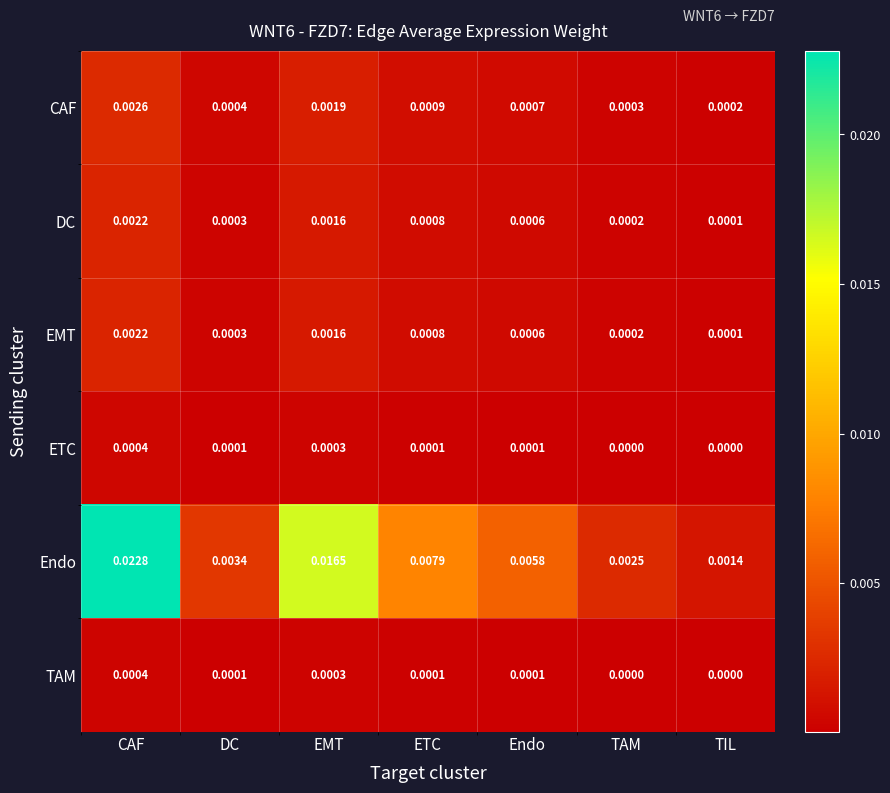

At how many categories does at least one series exceed 0?

7